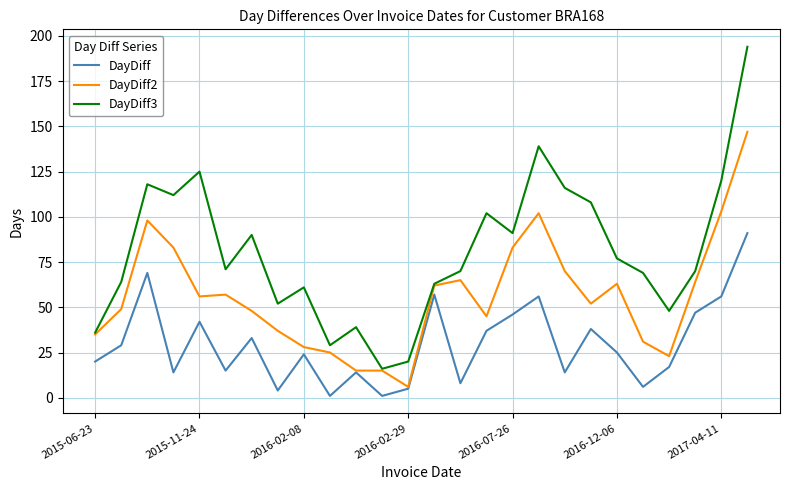

Which series has the widest spread of values?

DayDiff3